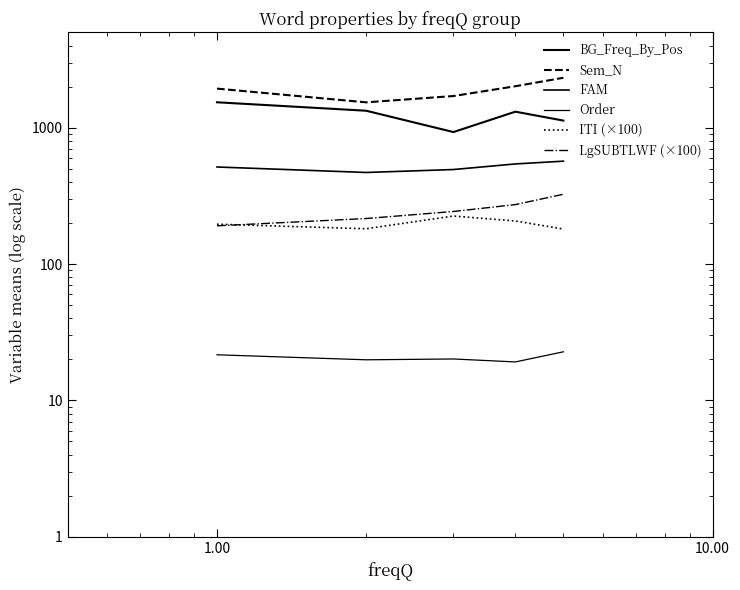

True or false: ITI (×100) has more than 2 interior local peaks.

False